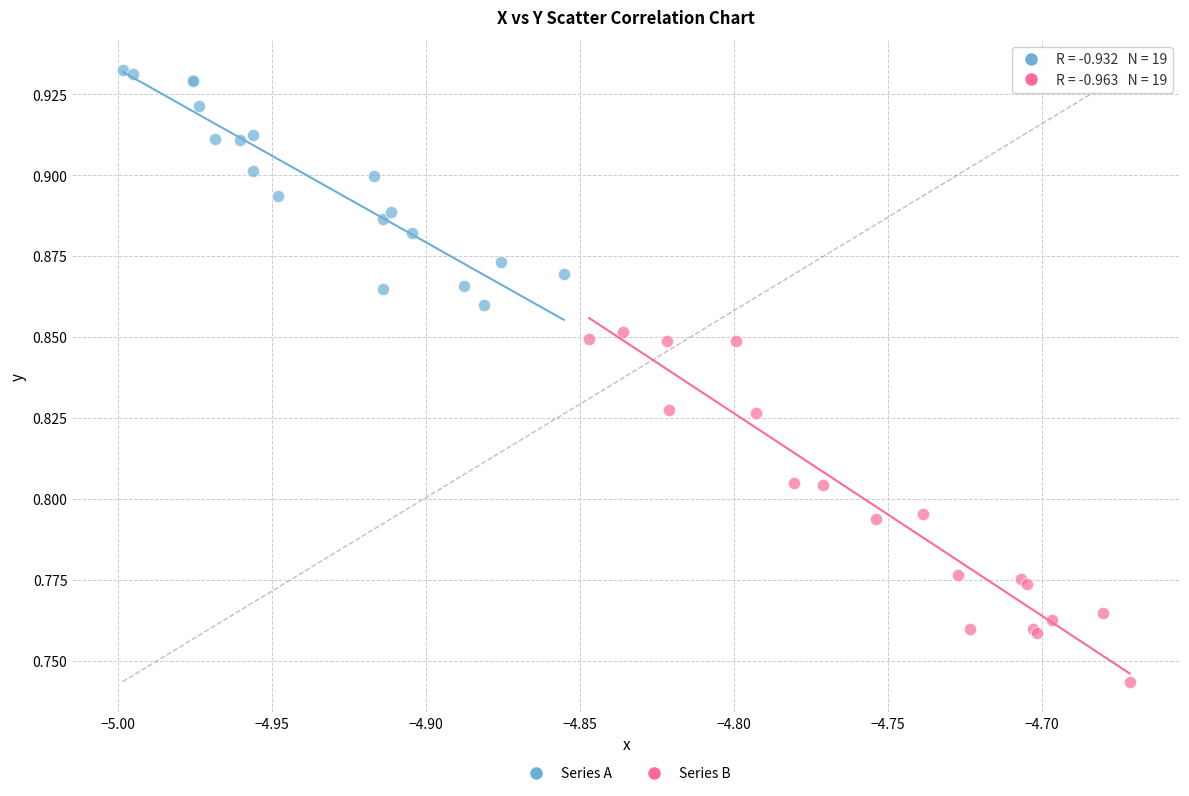

Which series contains the lowest Y value?

Series B